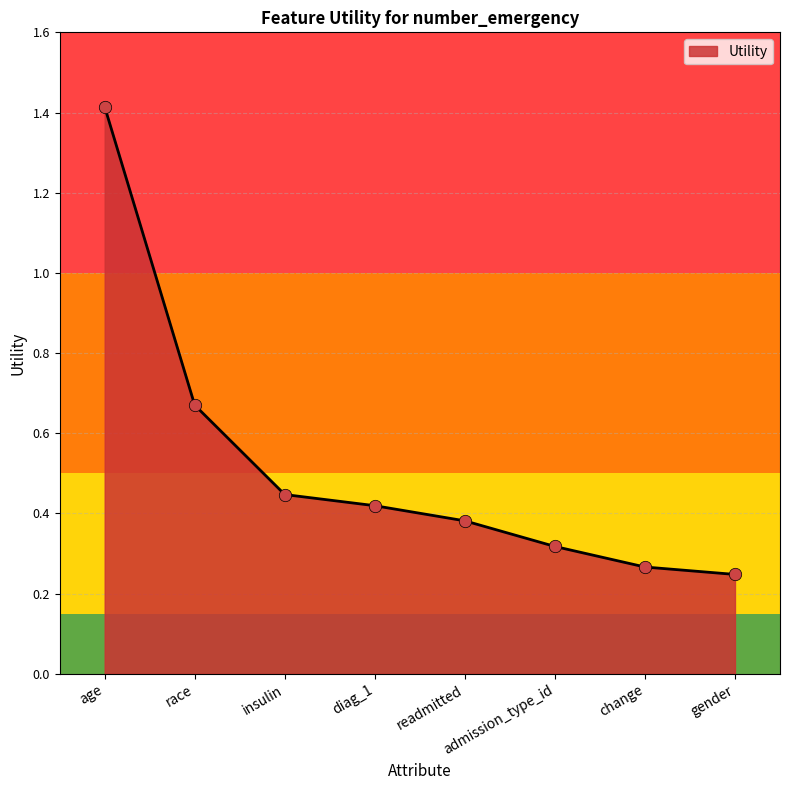

What is the change in value from age to race?

-0.7